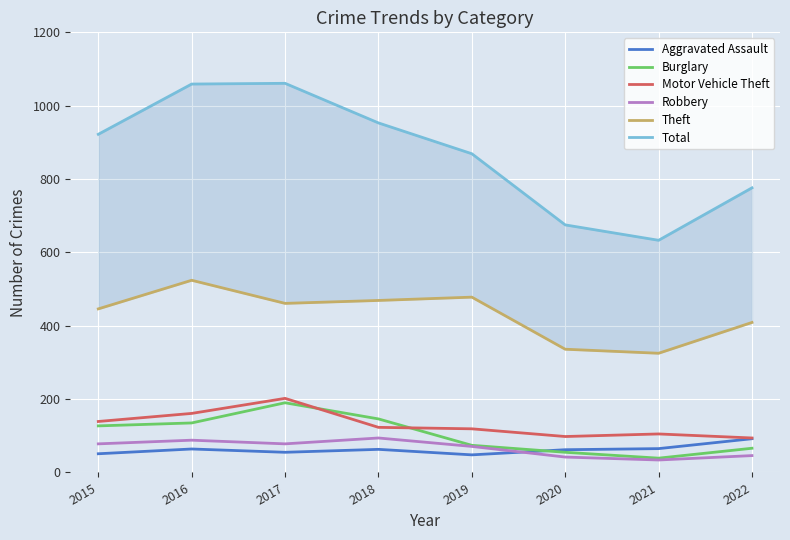

The Burglary series shows 96 at 2022. True or false?

False